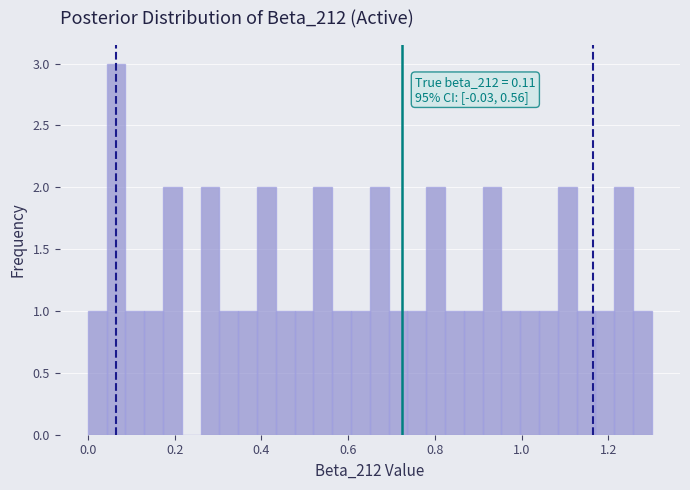

Read against the x-axis, roughly where is the centre of the tallest bar?

0.06